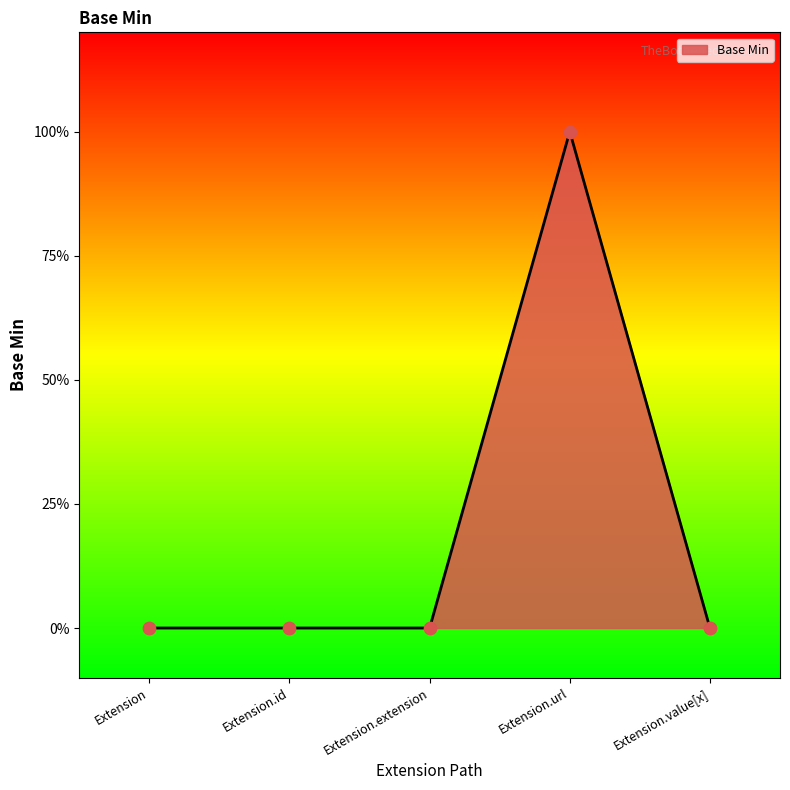

What is the change in value from Extension.extension to Extension.url?

+1